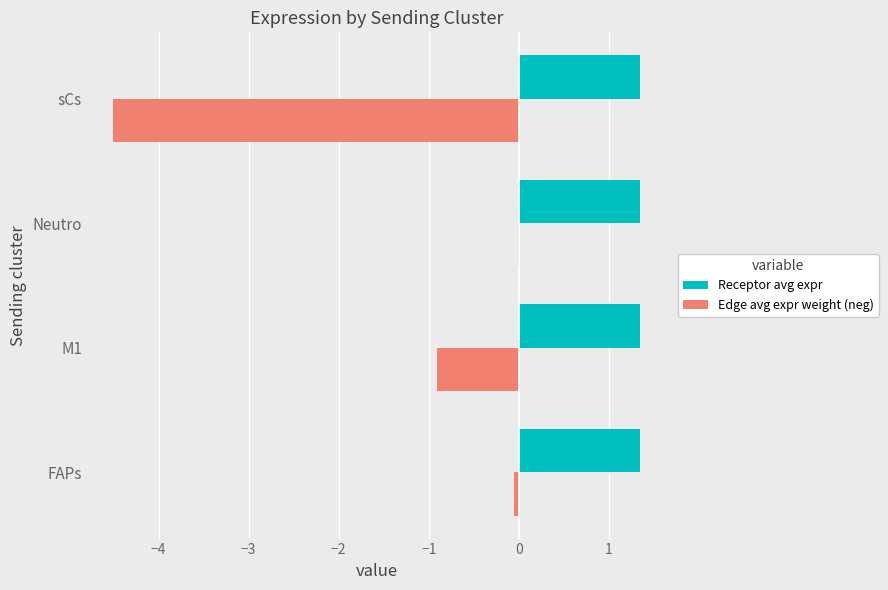

How many data points does each series have?

4